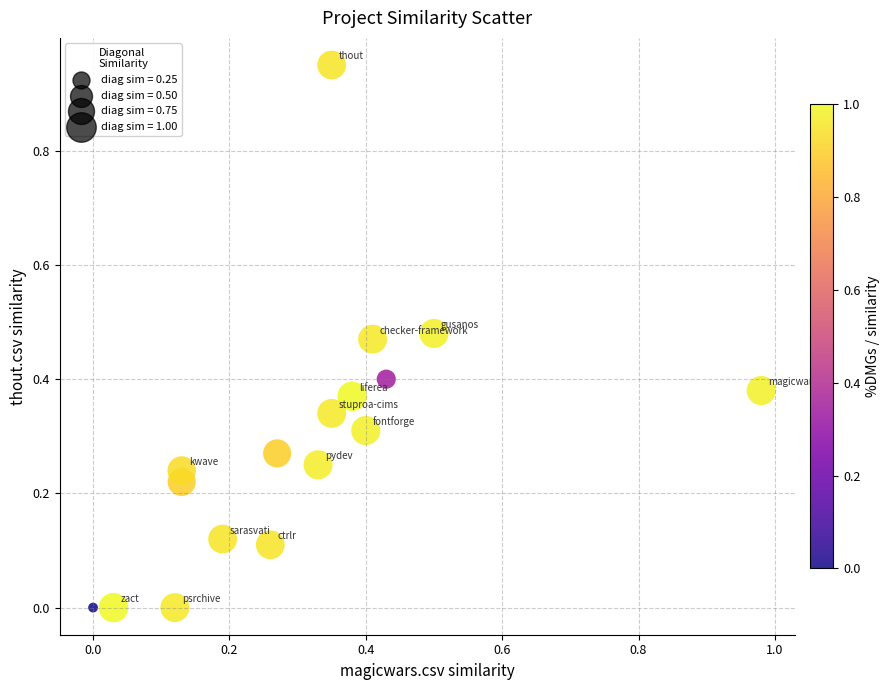

What is the range of X values (max minus min)?

1.0